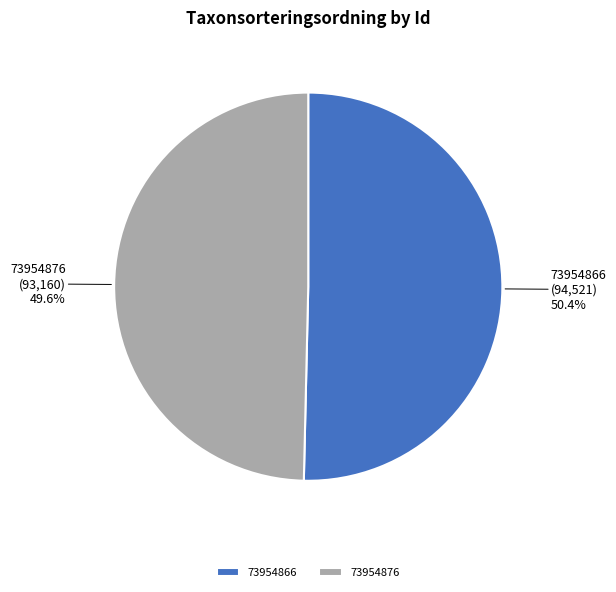

Is there a majority slice in this chart?

Yes